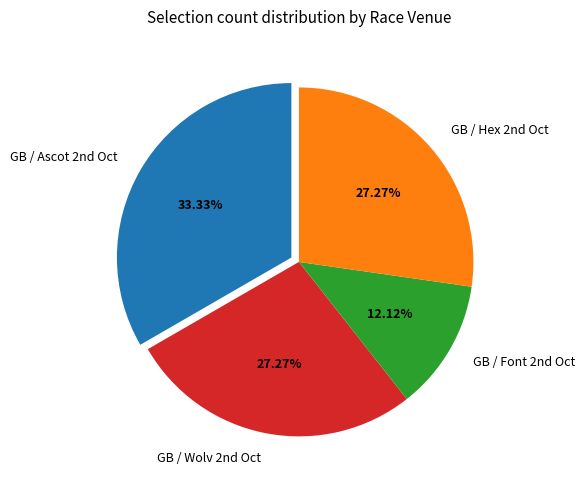

Is there any slice that represents more than half of the pie?

No